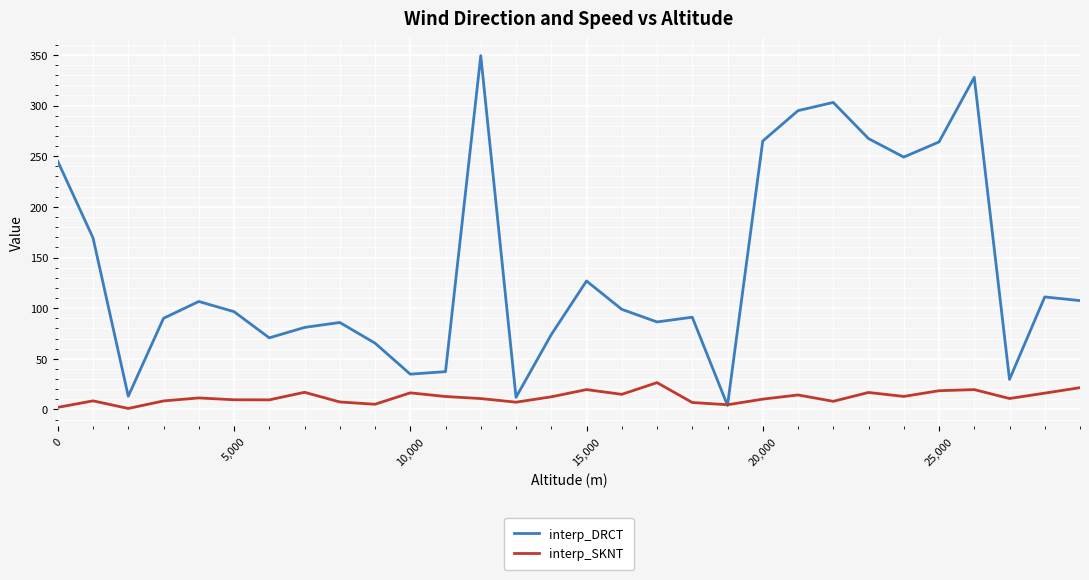

What is the difference between the maximum and minimum values in the interp_DRCT series?

345.2